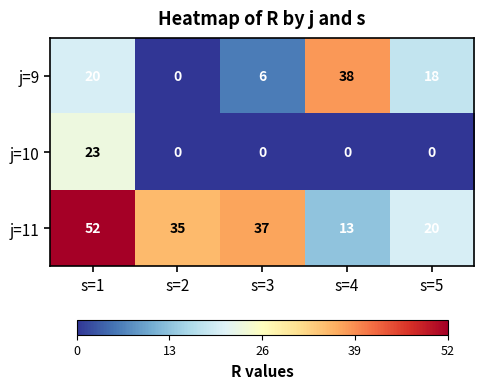

Rank the series by their maximum value, from highest to lowest.

j=11, j=9, j=10